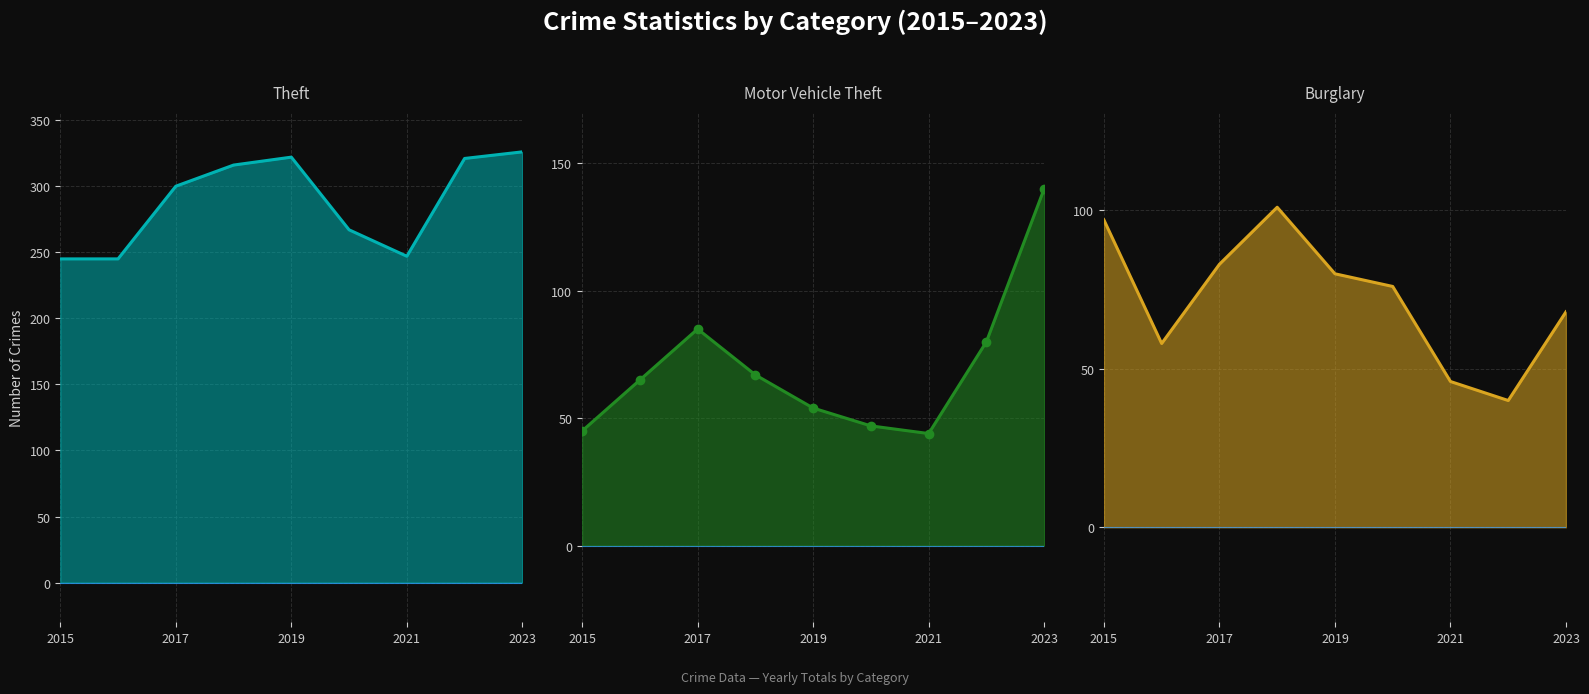

Which series changed the most between 2017 and 2023?

Motor Vehicle Theft